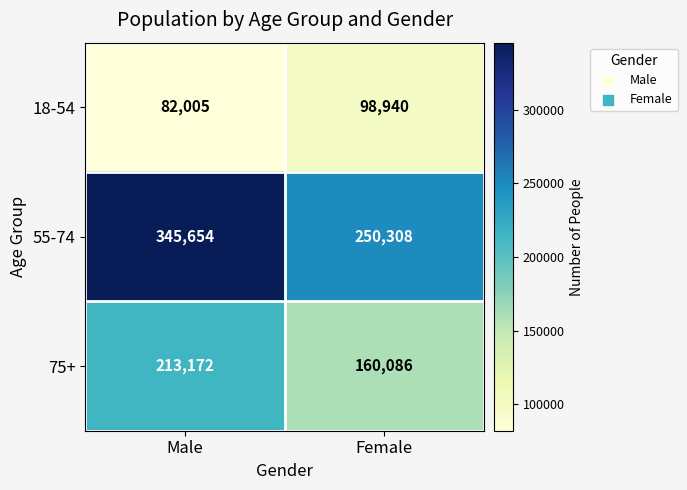

Which series has the largest range (max minus min)?

55-74